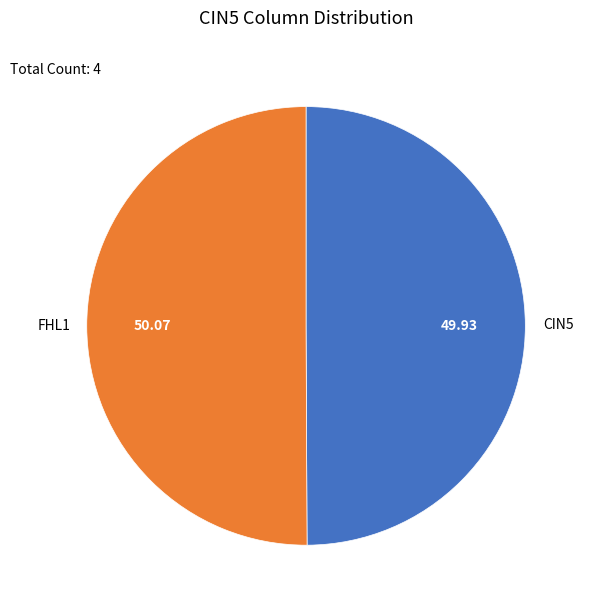

Combined, do FHL1 and CIN5 account for over 50%?

Yes